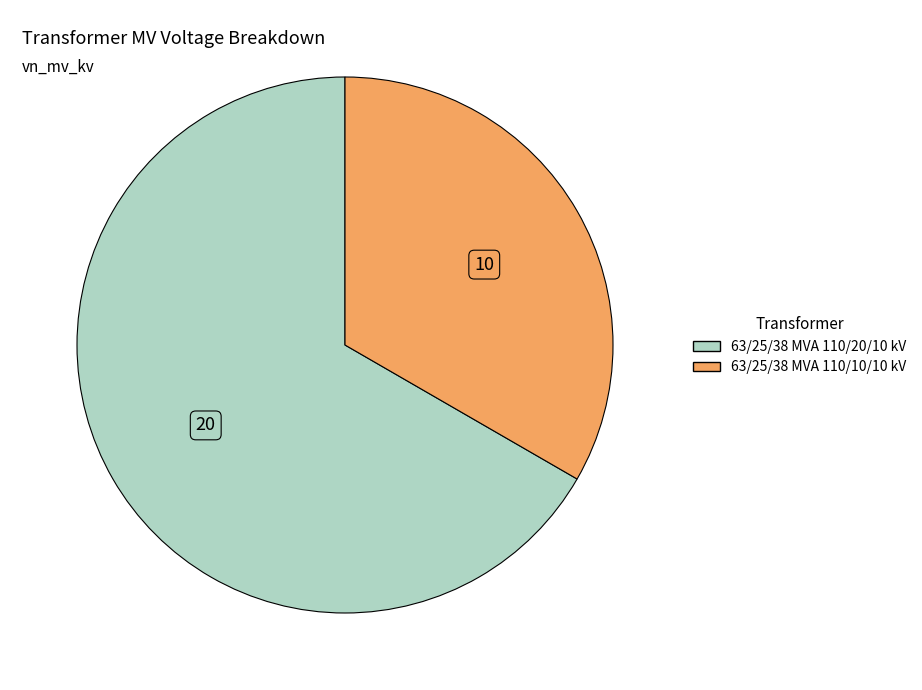

Which has a higher value, 63/25/38 MVA 110/10/10 kV or 63/25/38 MVA 110/20/10 kV?

63/25/38 MVA 110/20/10 kV